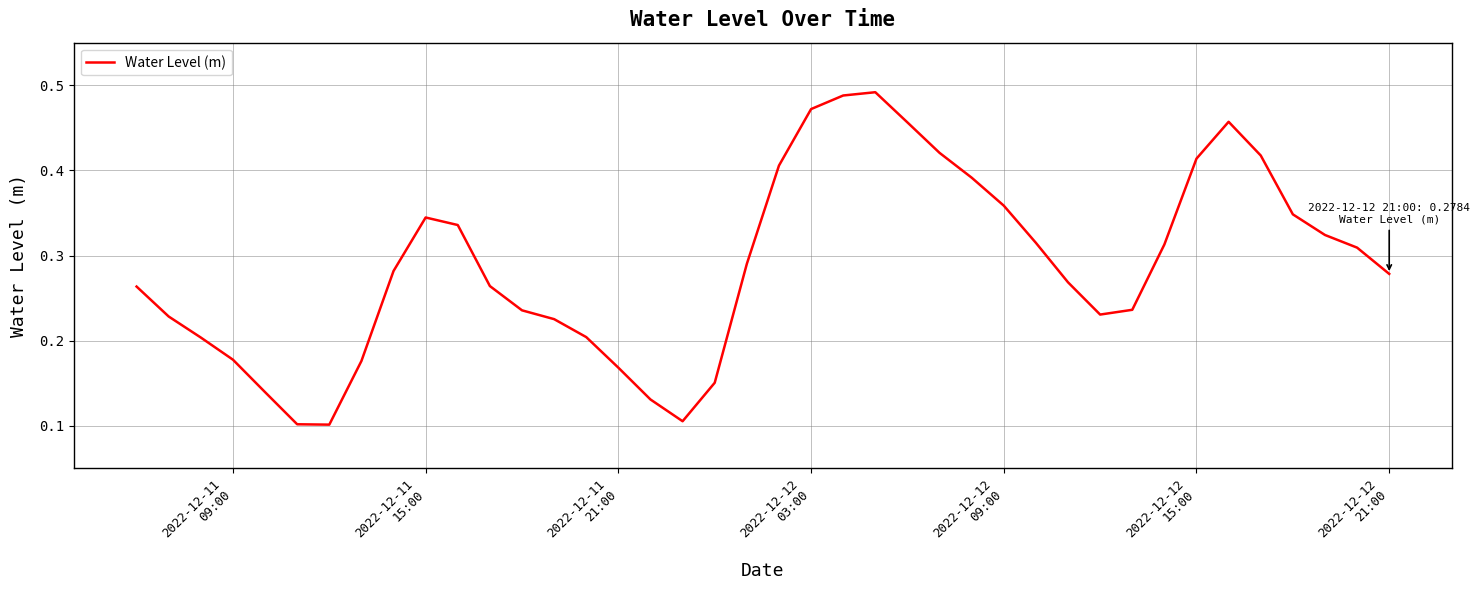

Reading left to right, list all the values displayed in this chart.

0.3	0.2	0.2	0.2	0.1	0.1	0.1	0.2	0.3	0.3	0.3	0.3	0.2	0.2	0.2	0.2	0.1	0.1	0.2	0.3	0.4	0.5	0.5	0.5	0.5	0.4	0.4	0.4	0.3	0.3	0.2	0.2	0.3	0.4	0.5	0.4	0.3	0.3	0.3	0.3